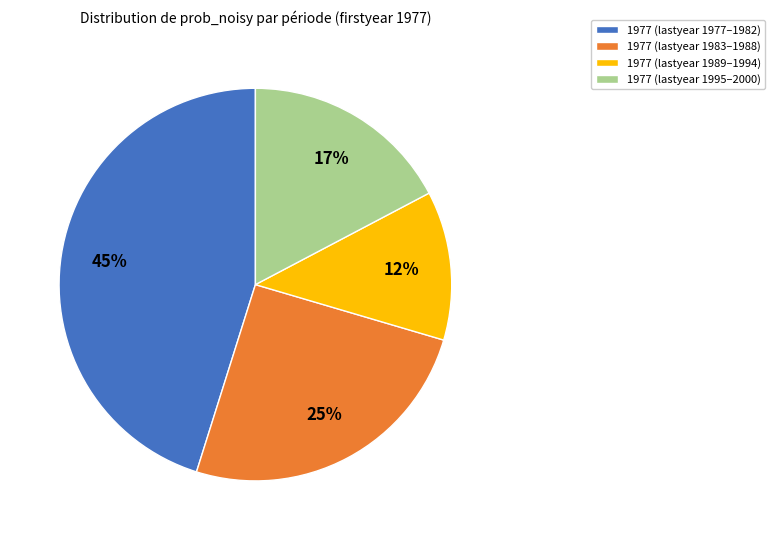

The 1977 (lastyear 1989–1994) slice represents 12% of the pie. True or false?

True